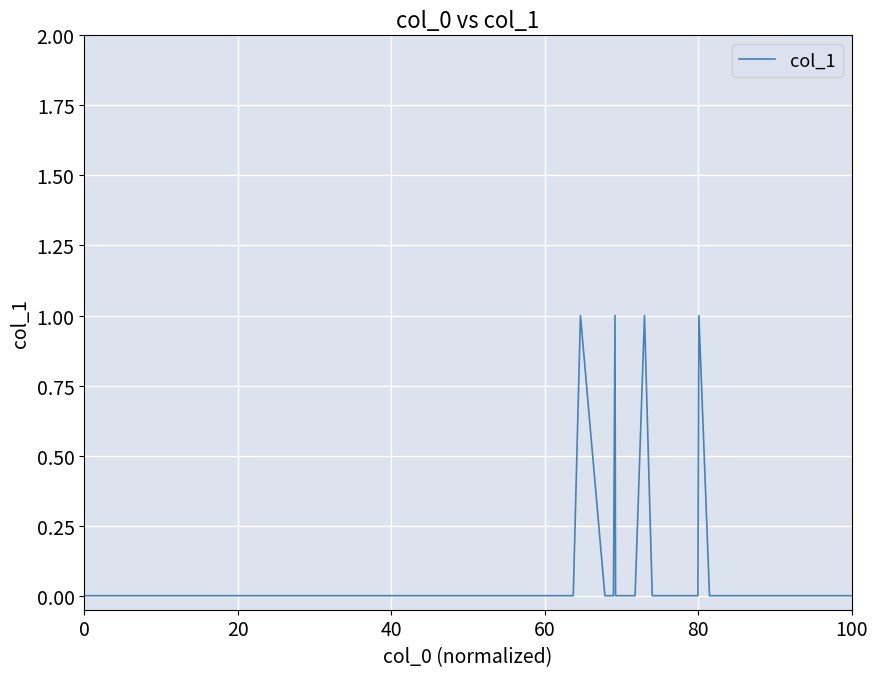

What is the difference between the maximum and second lowest values?

1